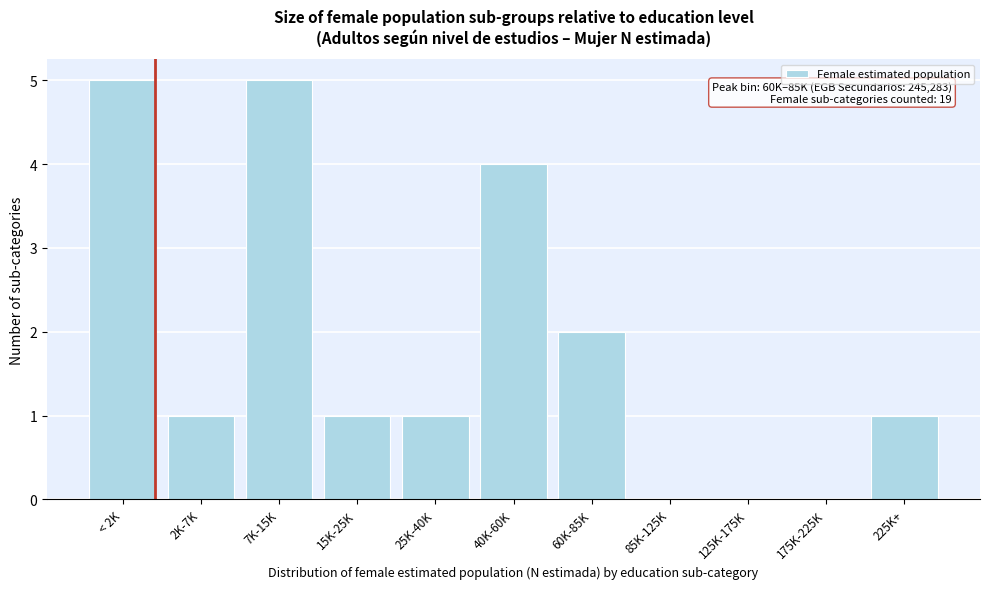

Reading right to left, what are all the values shown in this chart?

225K+=1	175K-225K=0	125K-175K=0	85K-125K=0	60K-85K=2	40K-60K=4	25K-40K=1	15K-25K=1	7K-15K=5	2K-7K=1	< 2K=5